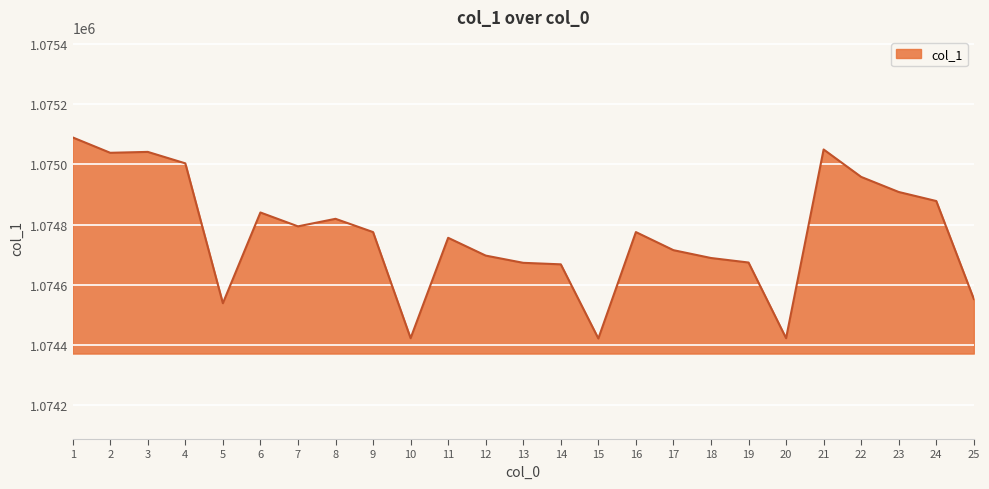

How many lines are shown in the chart?

1